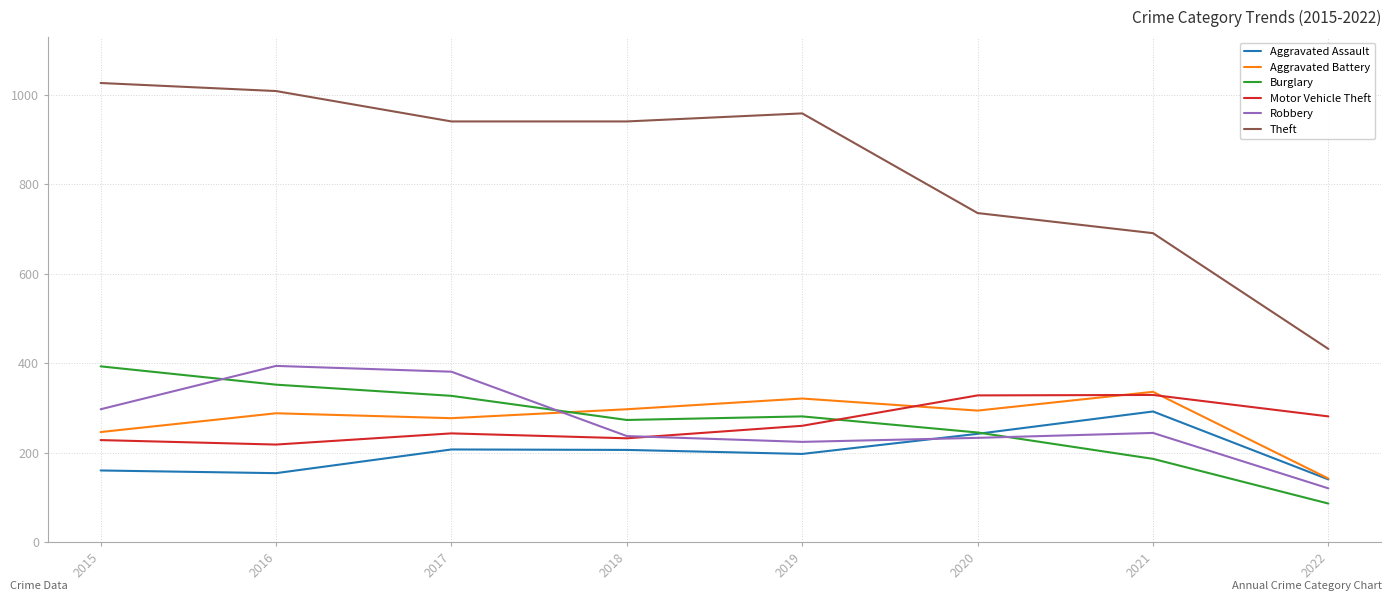

The value of Aggravated Assault at 2022 is 140. True or false?

True